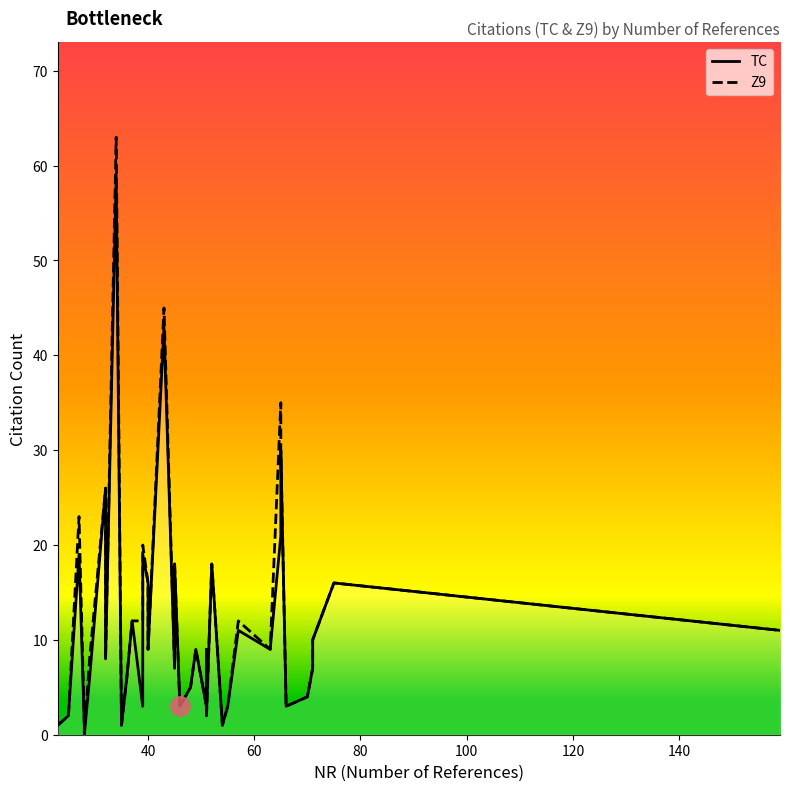

How many data points in Z9 are above 9?

17